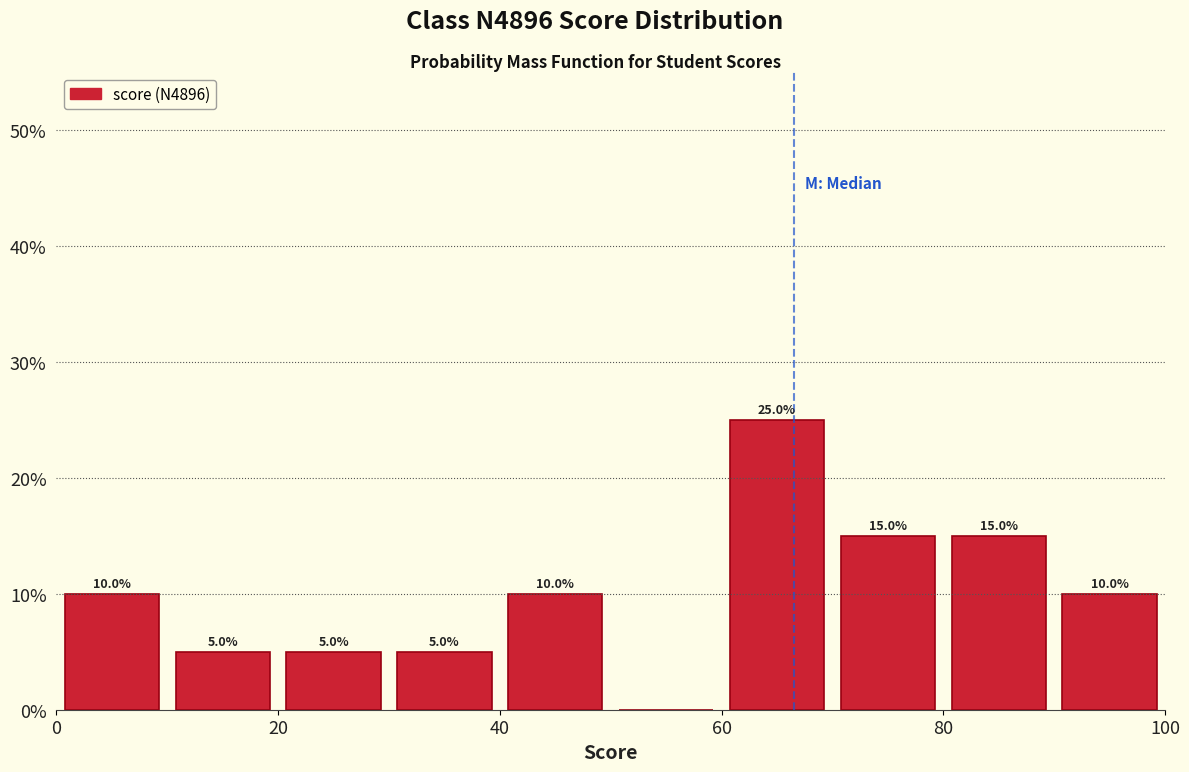

Over which range of the x-axis is the bar tallest?

60 to 70